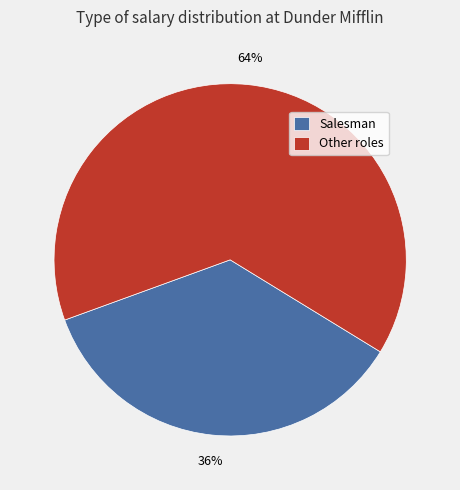

The Salesman slice represents 36% of the pie. True or false?

True